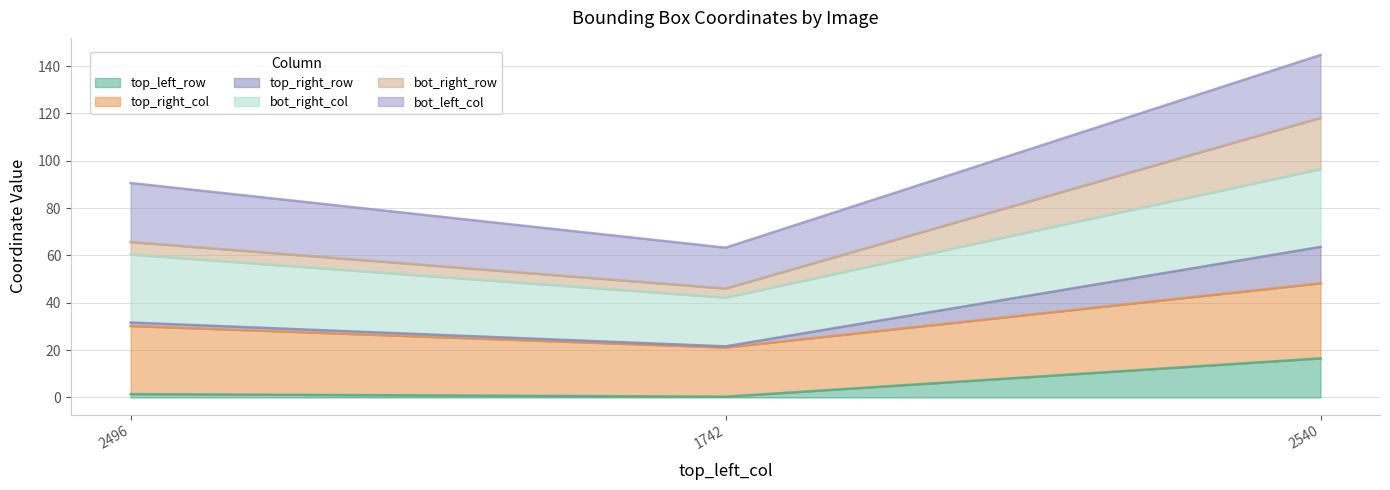

Reading right to left, list the values for the top_left_row series.

2540=16.5	1742=0.3	2496=1.4